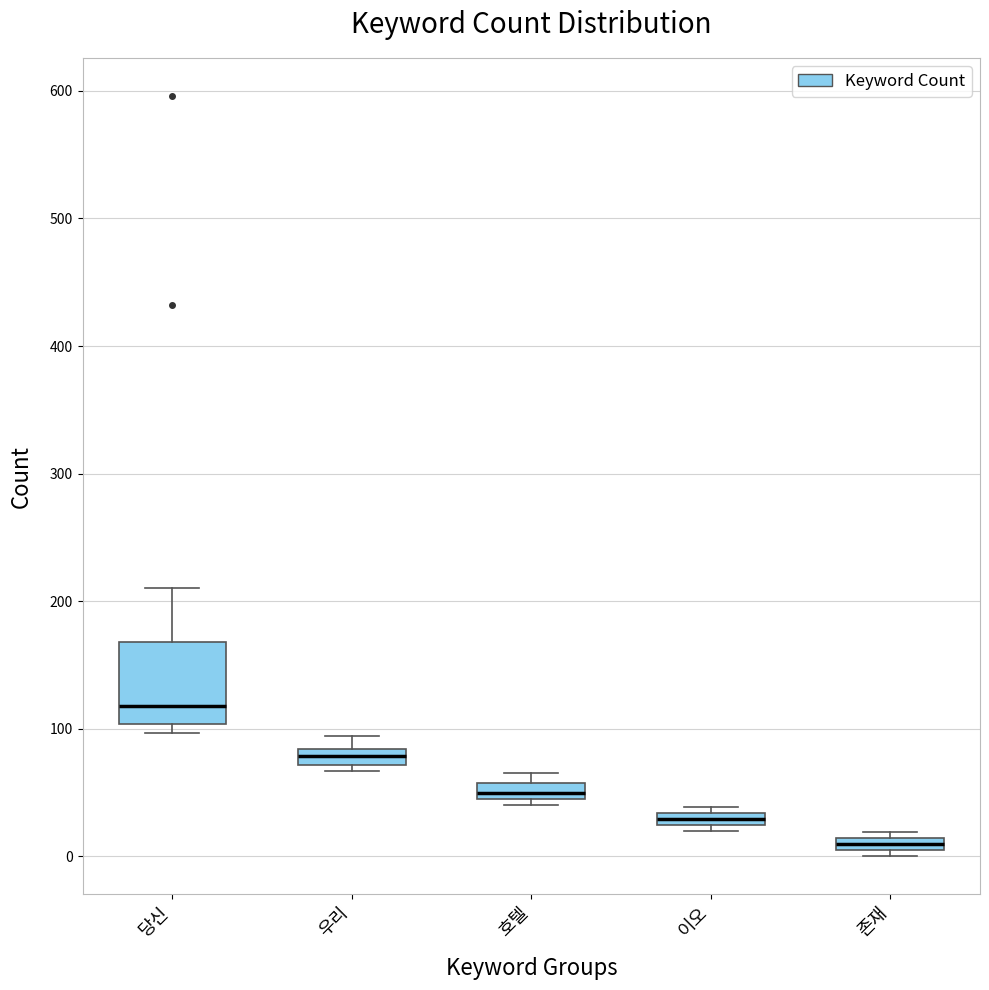

Which box is the tallest, from its lower edge to its upper edge?

당신